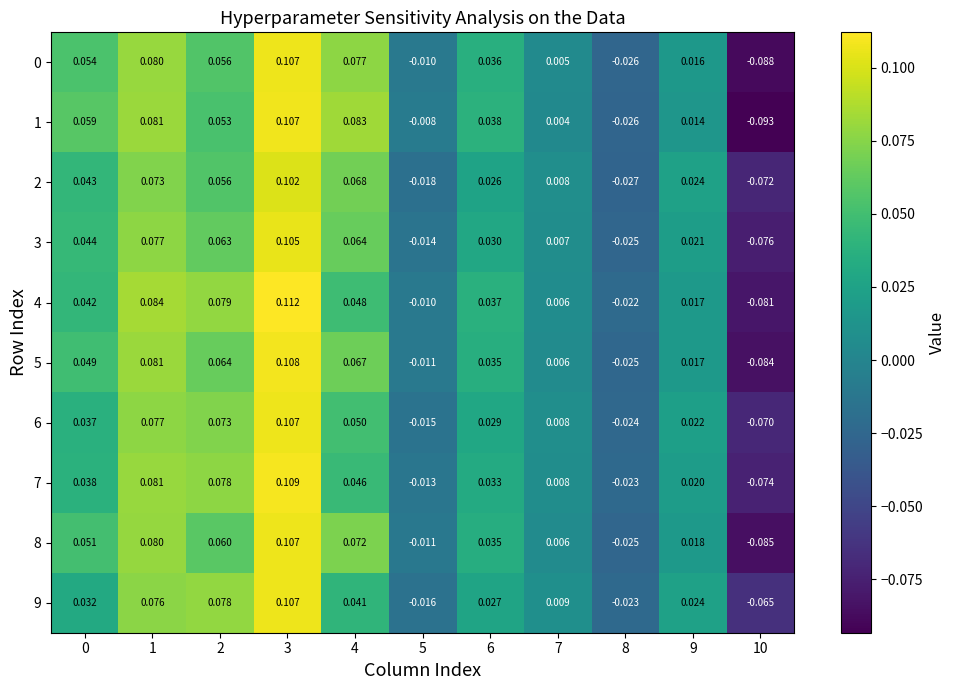

Is the value of 7 at 7 greater than the value of 4 at 3?

No